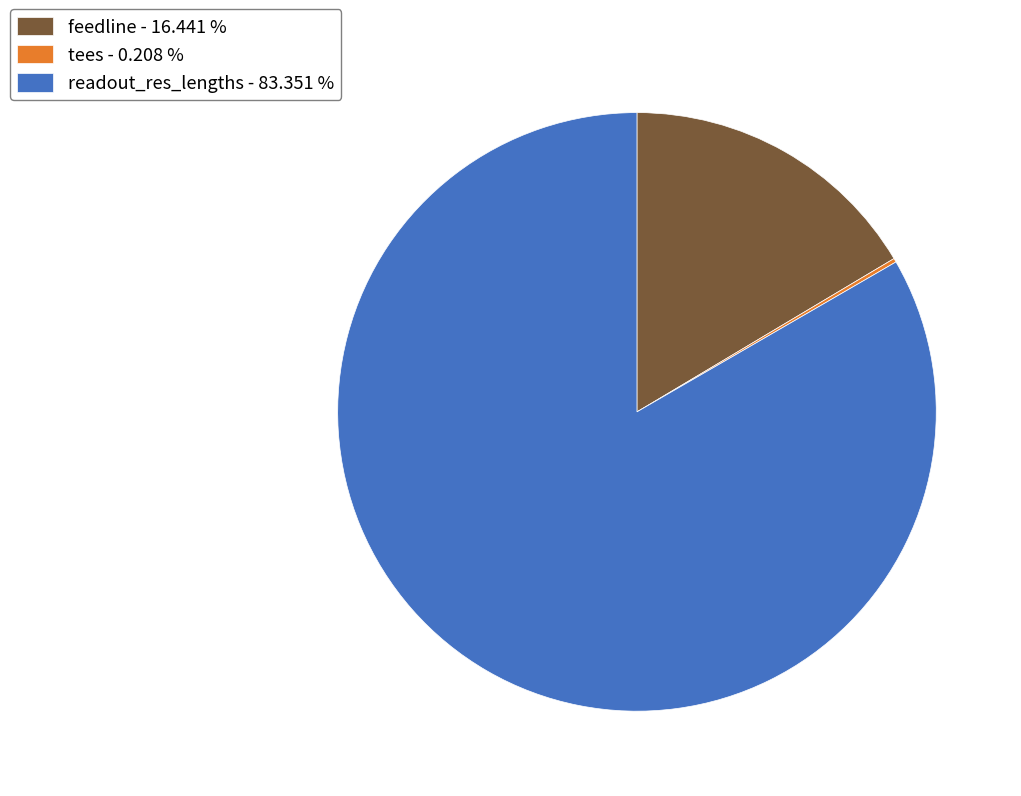

Combined, do readout_res_lengths - 83.351 % and feedline - 16.441 % account for over 50%?

Yes